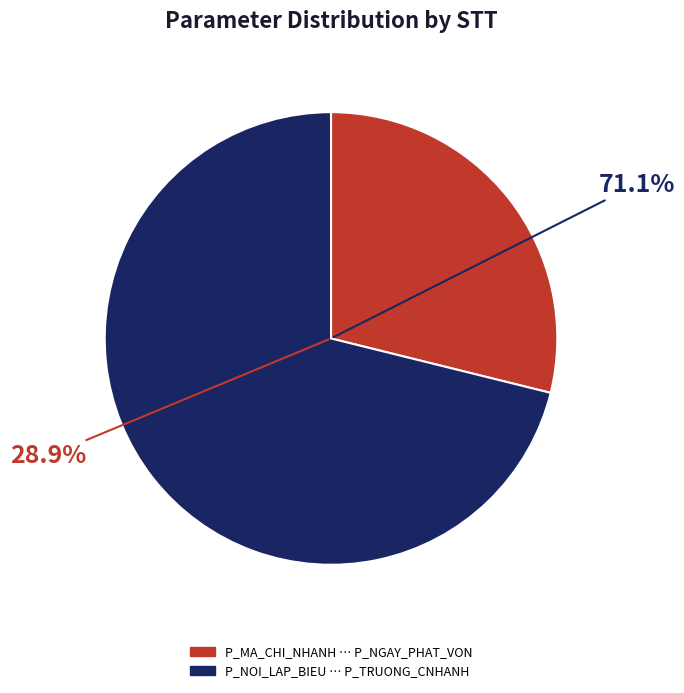

True or false: P_TEN_CHI_NHANH accounts for 17% of the total.

False